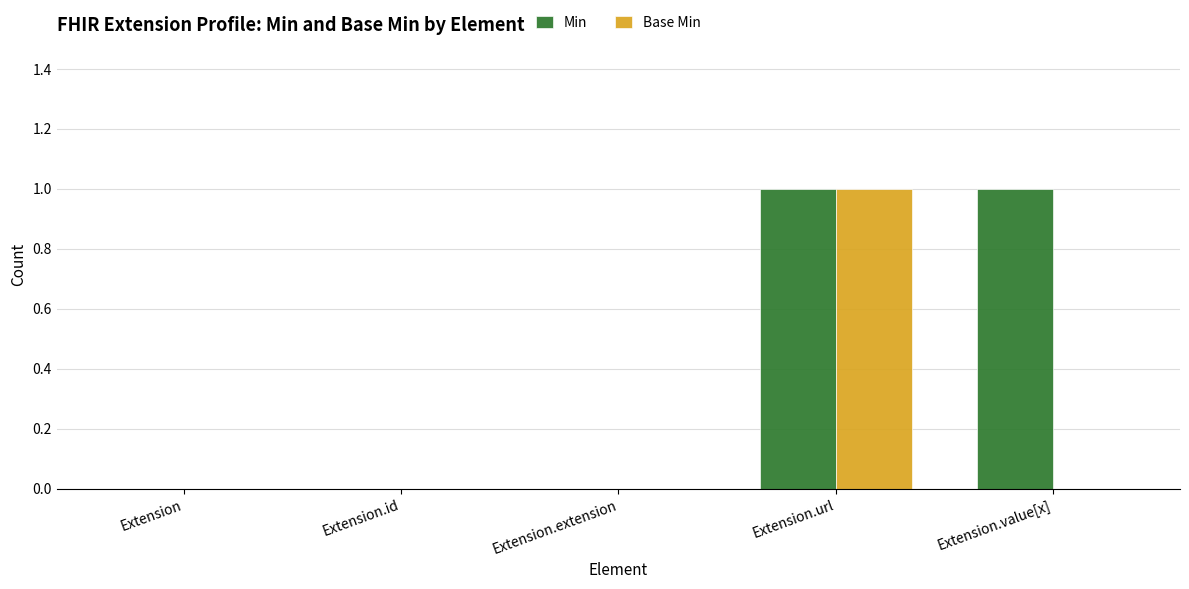

Is the value of Min at Extension.value[x] greater than the value of Base Min at Extension?

Yes